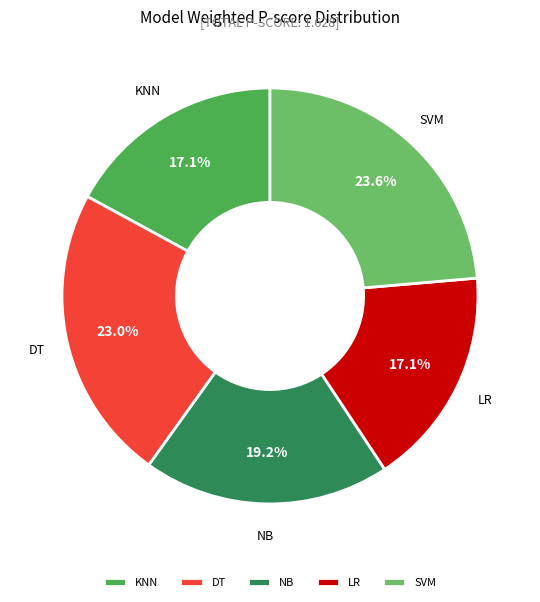

What percentage do LR and NB together represent?

36.3%